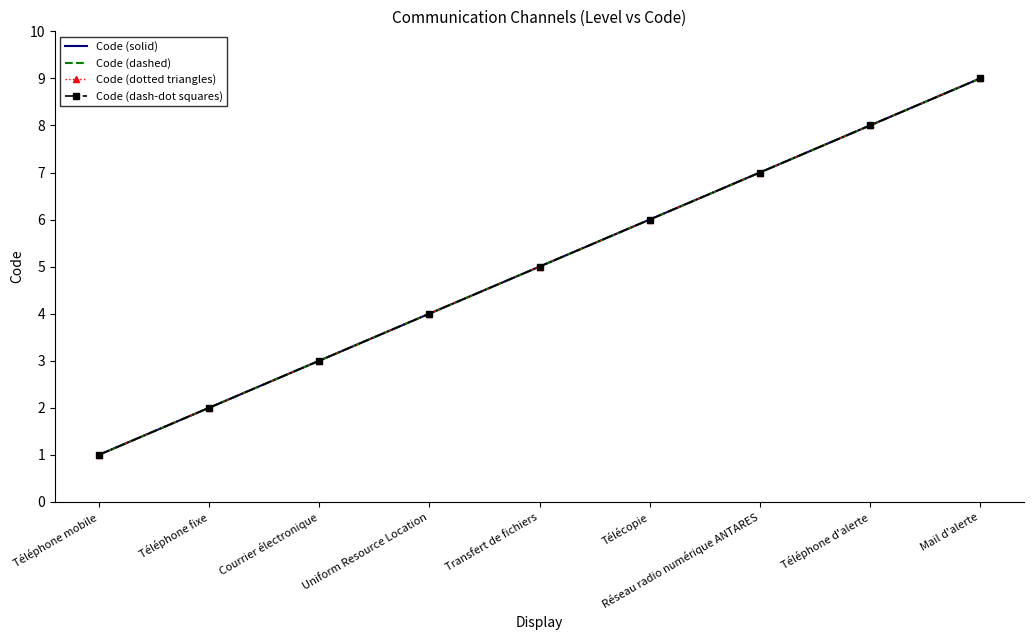

What position from the left is Uniform Resource Location?

4